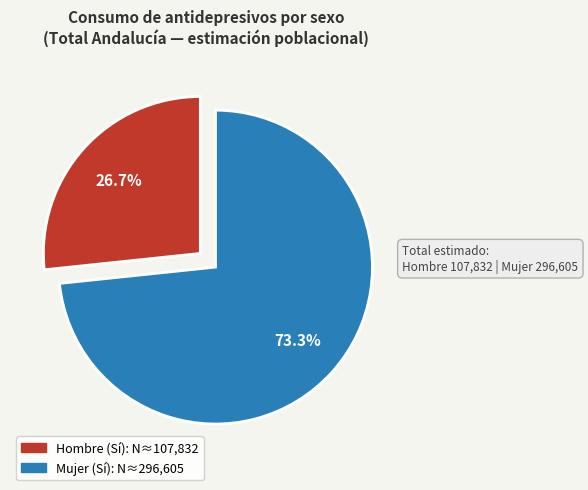

Is there a majority slice in this chart?

Yes